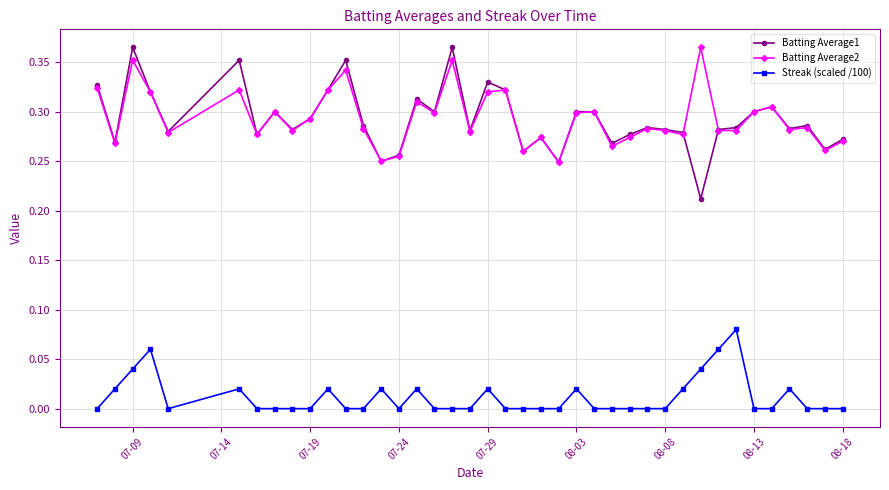

True or false: Streak (scaled /100) has more than 0 points higher than both neighbors.

True